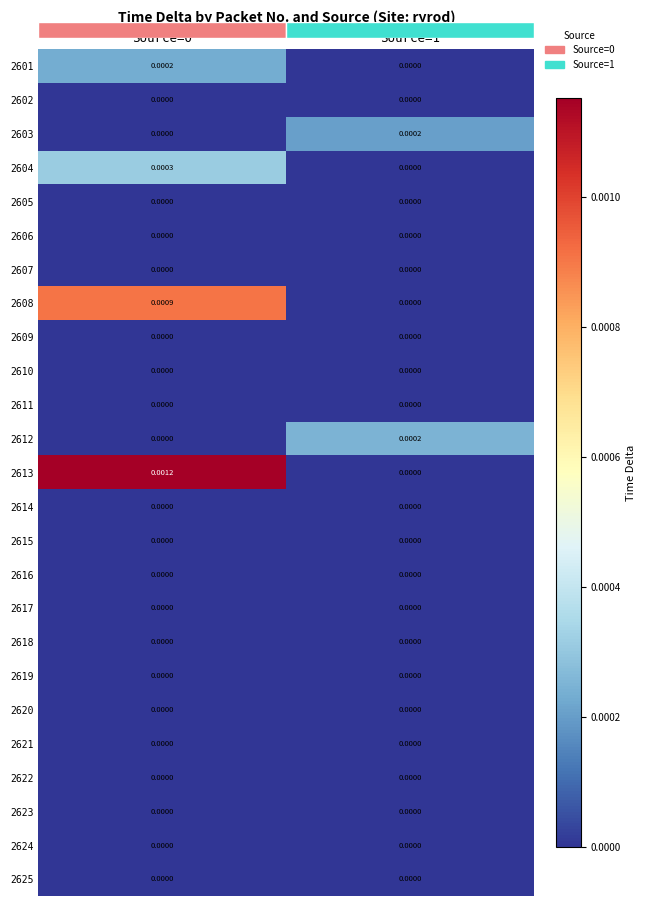

Rank the series at Source=1 from highest to lowest value.

2612, 2603, 2601, 2602, 2604, 2605, 2606, 2607, 2608, 2609, 2610, 2611, 2613, 2614, 2615, 2616, 2617, 2618, 2619, 2620, 2621, 2622, 2623, 2624, 2625